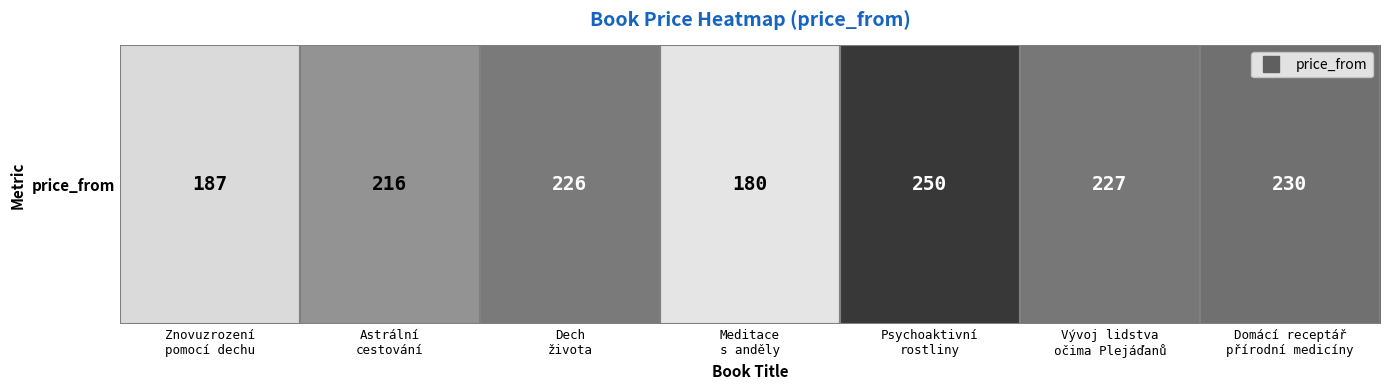

Which category has the lowest value across all series?

Meditace
s anděly